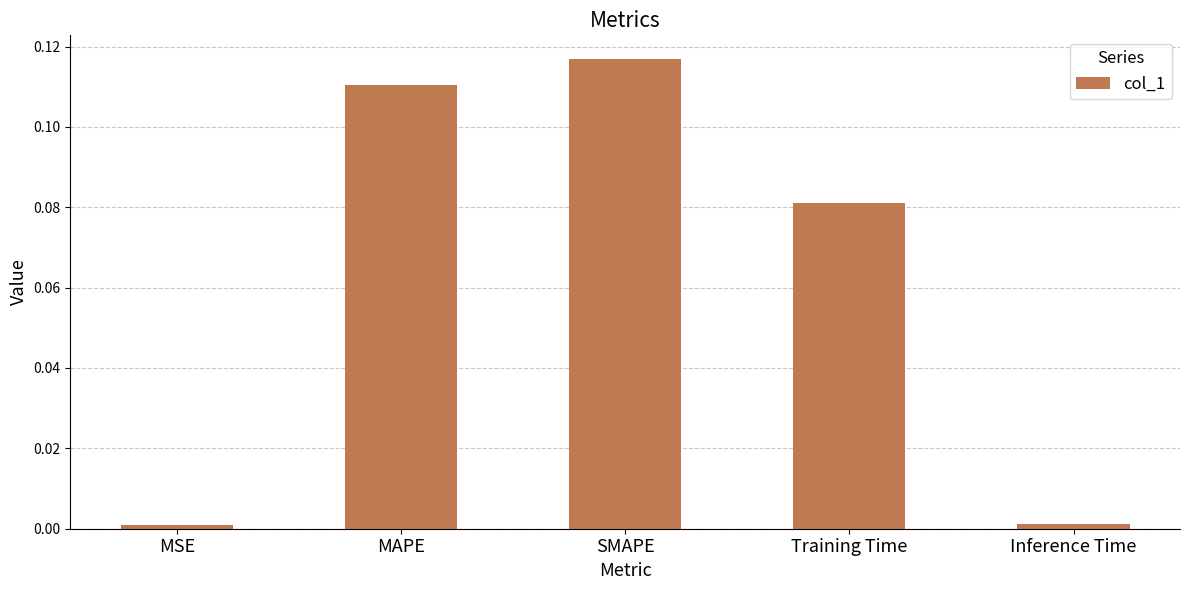

The chart shows a value of 0.0 at MAPE. True or false?

False